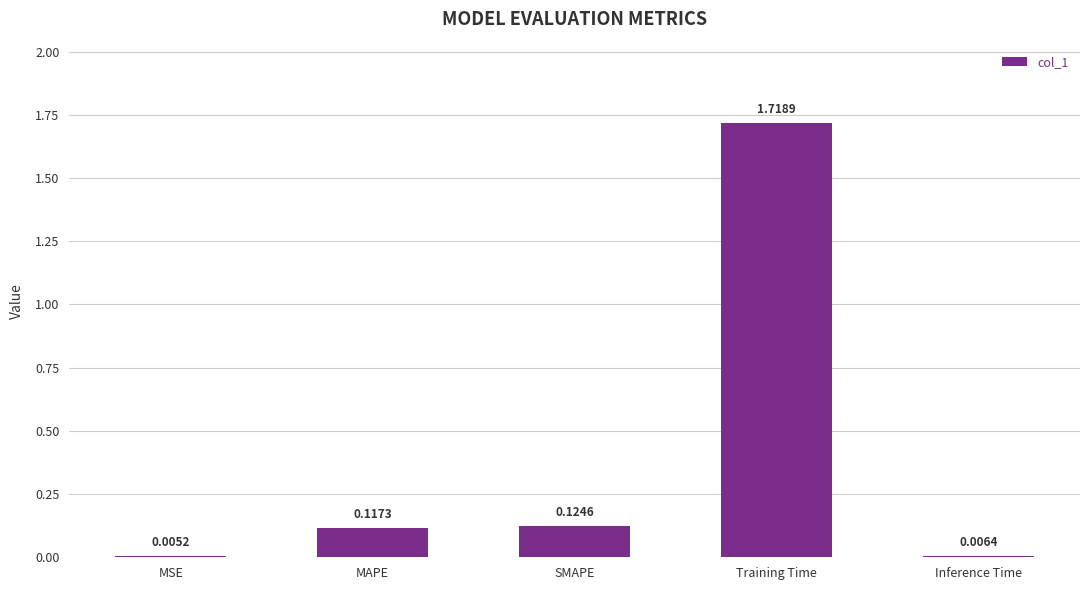

What is the change in value from SMAPE to Training Time?

+1.6